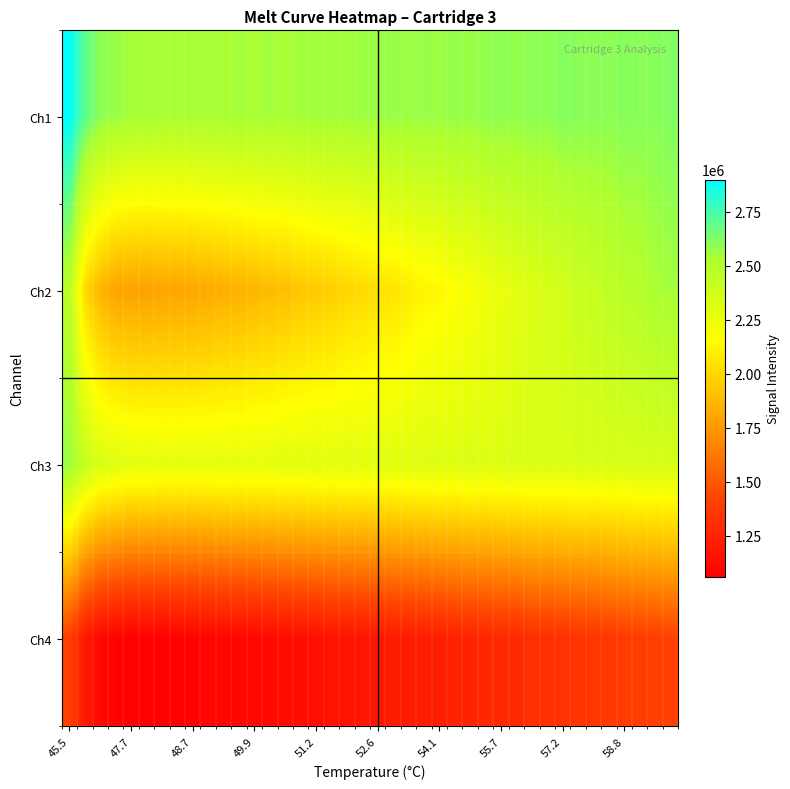

At which category is the sum across all series the highest?

45.5